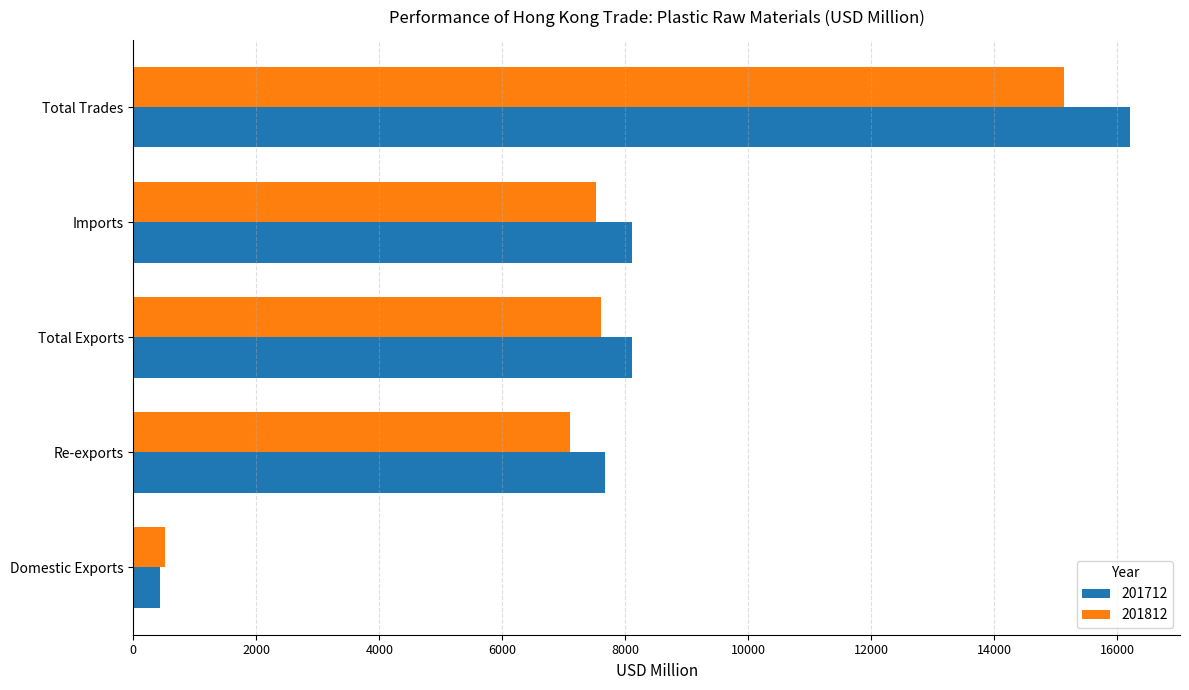

How many data points in 201712 are less than 8105?

2